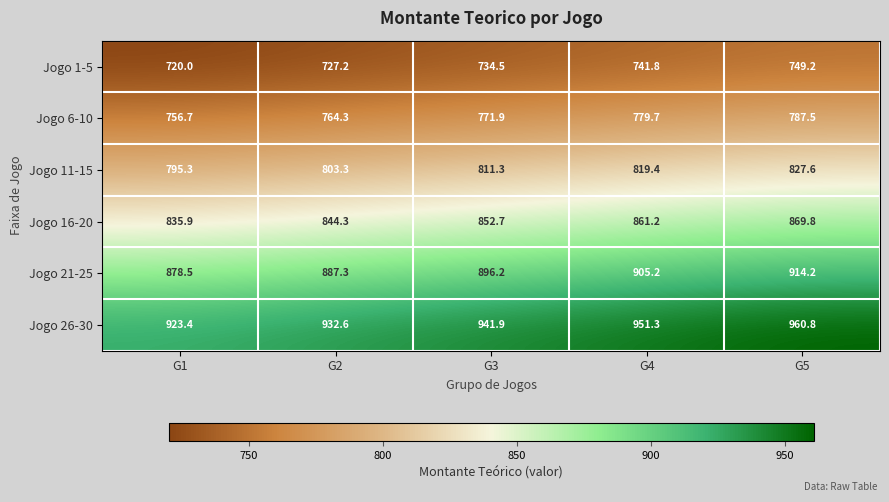

At which label is Jogo 6-10 closest to 772?

G3